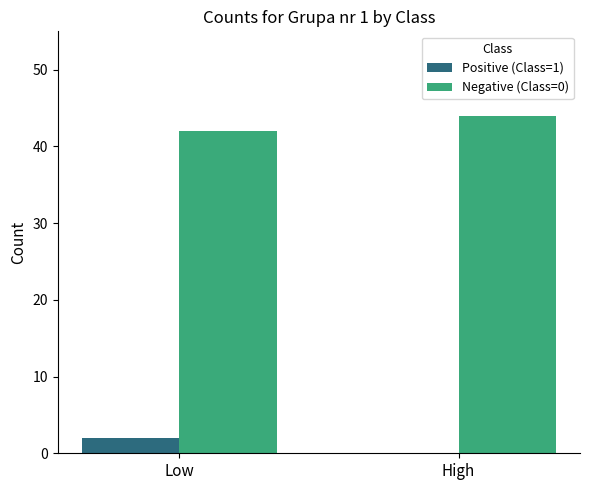

Reading right to left, list all the values displayed in this chart.

Positive (Class=1): High=0	Low=2
Negative (Class=0): High=44	Low=42